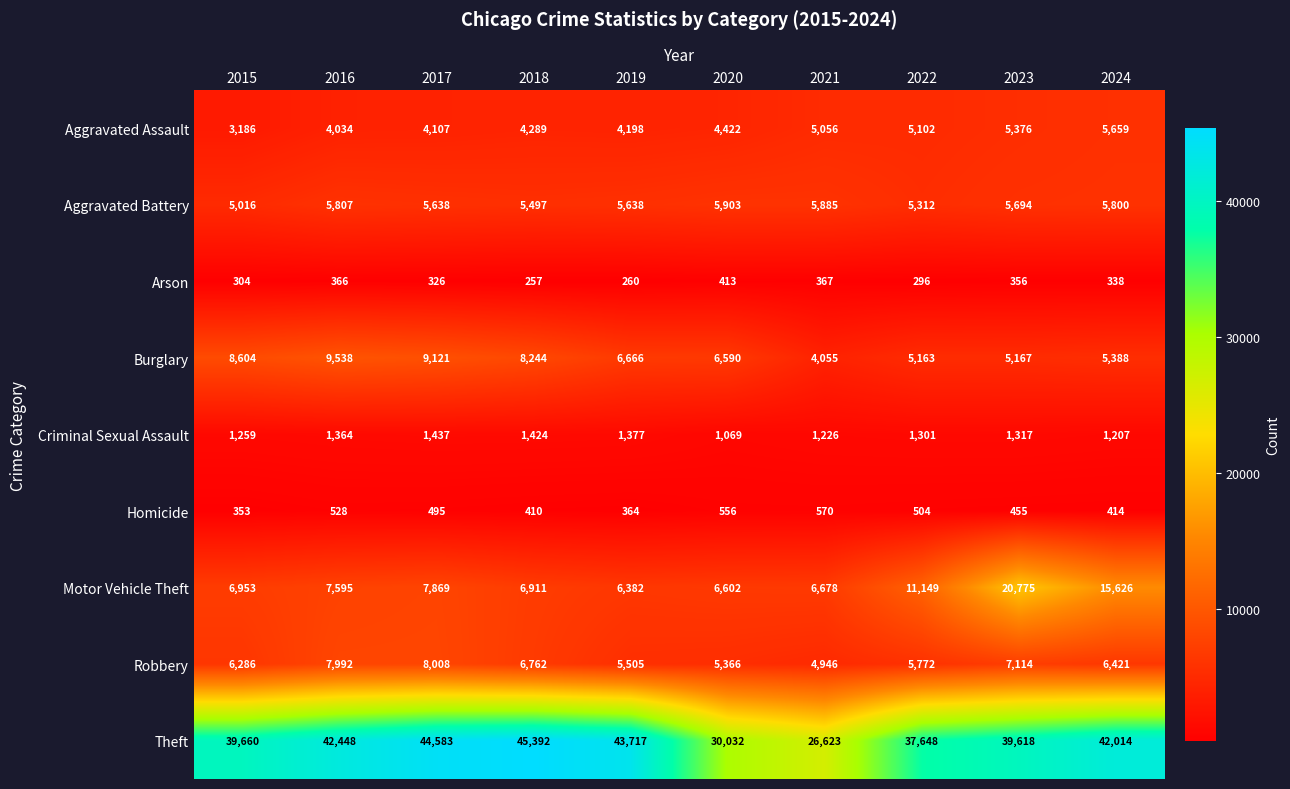

What is the average value of the Criminal Sexual Assault series?

1298